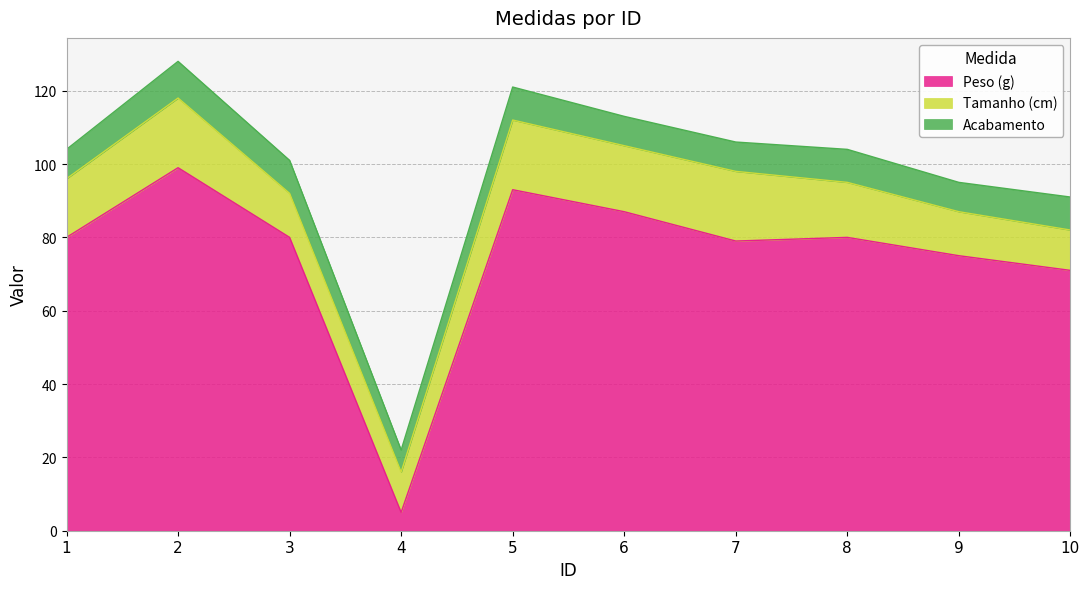

Reading left to right, list all the values displayed in this chart.

Peso (g): 1=80	2=99	3=80	4=5	5=93	6=87	7=79	8=80	9=75	10=71
Tamanho (cm): 1=16	2=19	3=12	4=11	5=19	6=18	7=19	8=15	9=12	10=11
Acabamento: 1=8	2=10	3=9	4=6	5=9	6=8	7=8	8=9	9=8	10=9